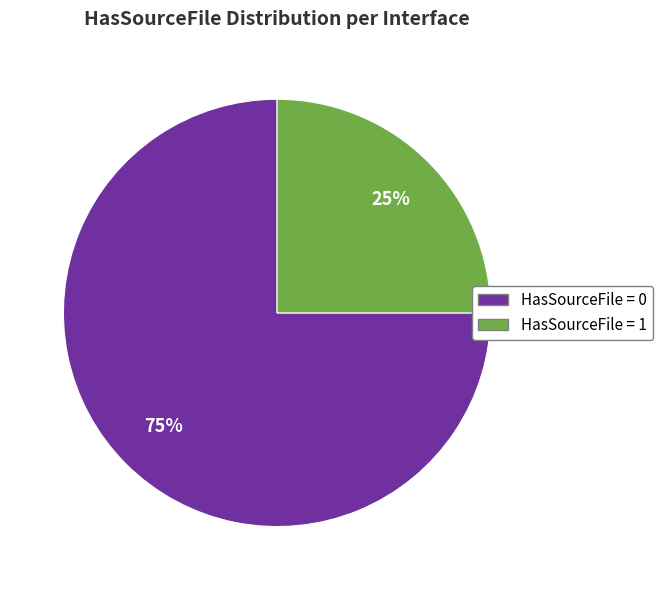

Does any single category account for the majority?

Yes